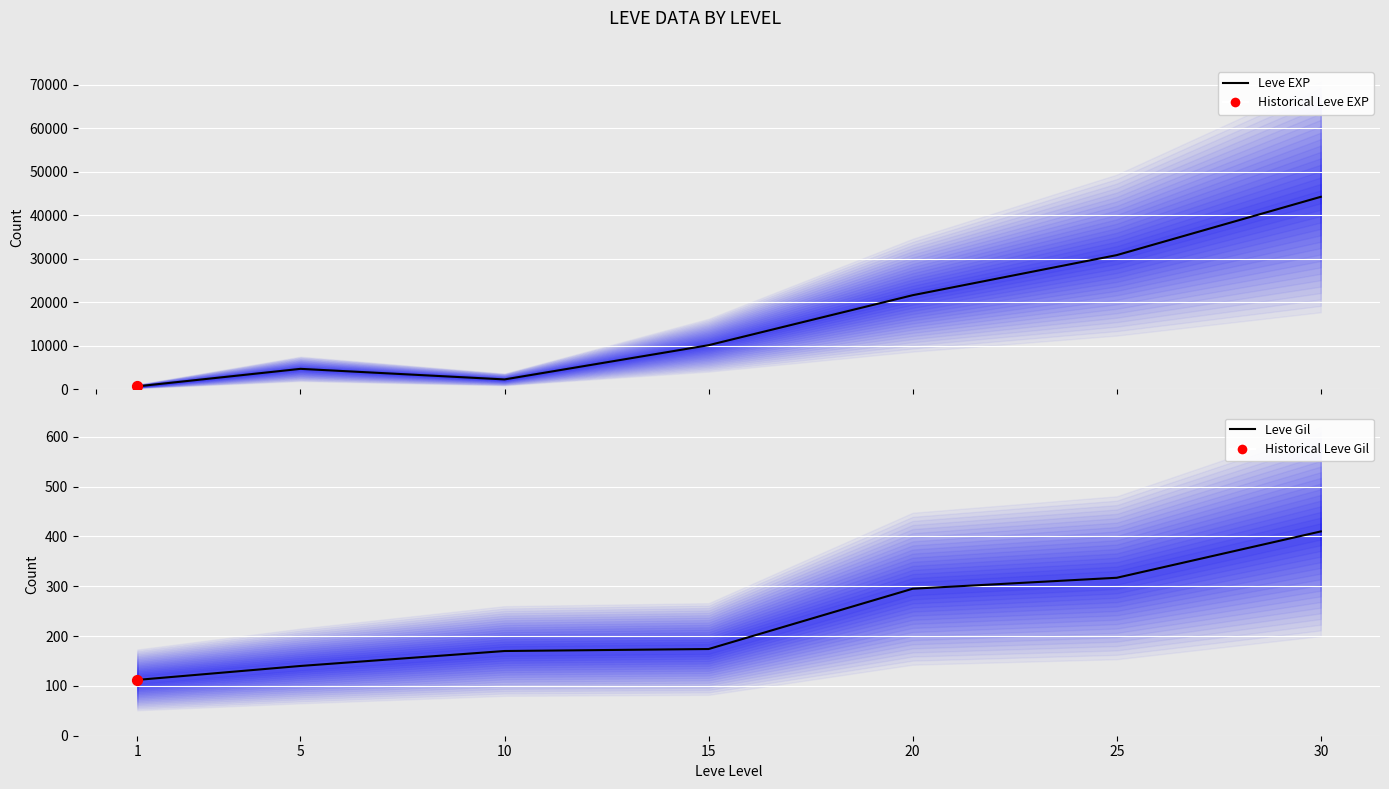

Which series has the largest total across all categories?

Leve EXP